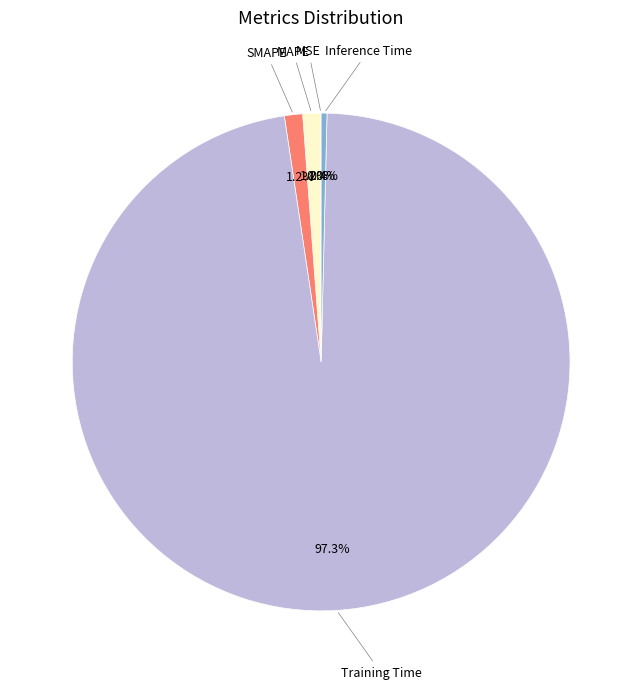

Does Training Time account for over 50% of the chart?

Yes